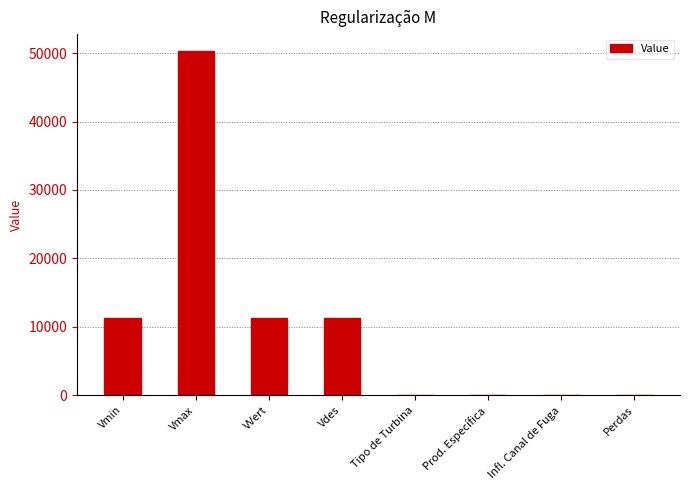

Count the number of data series in this chart.

1